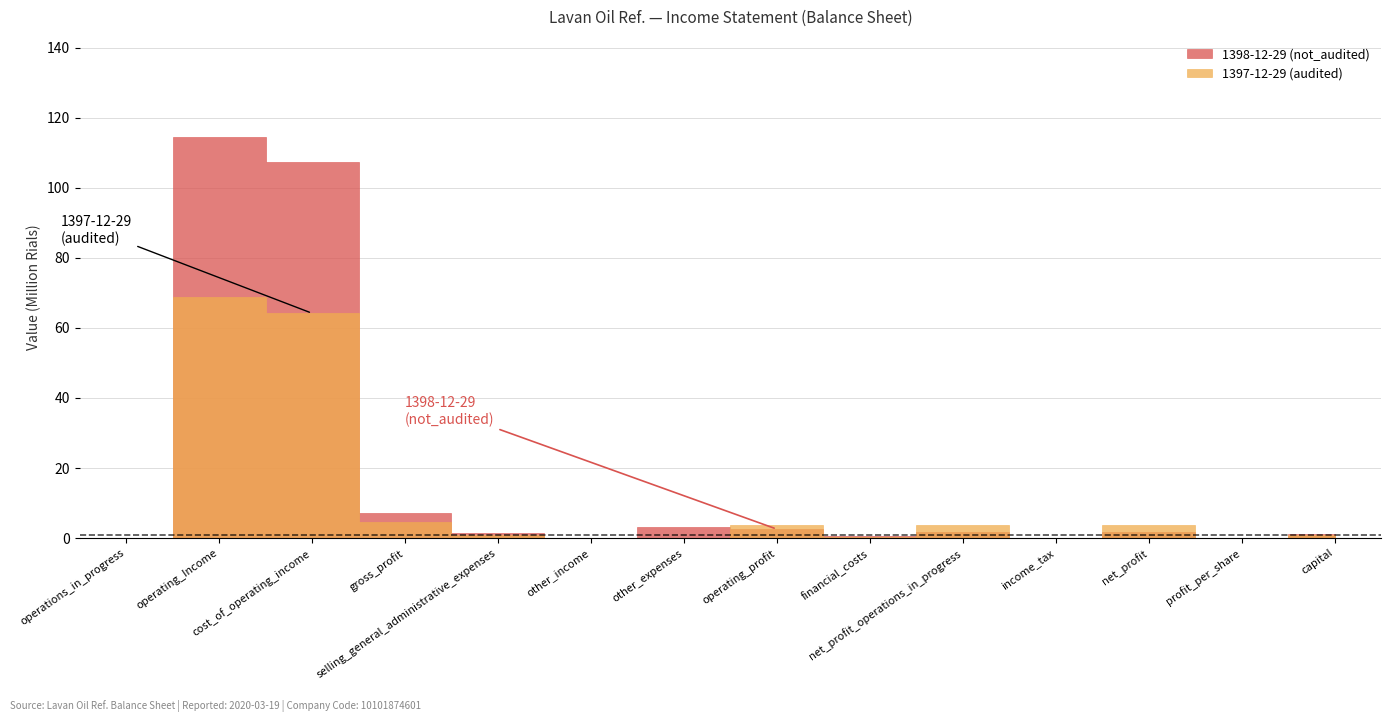

The value of 1398-12-29 (not_audited) at income_tax is 0. True or false?

True